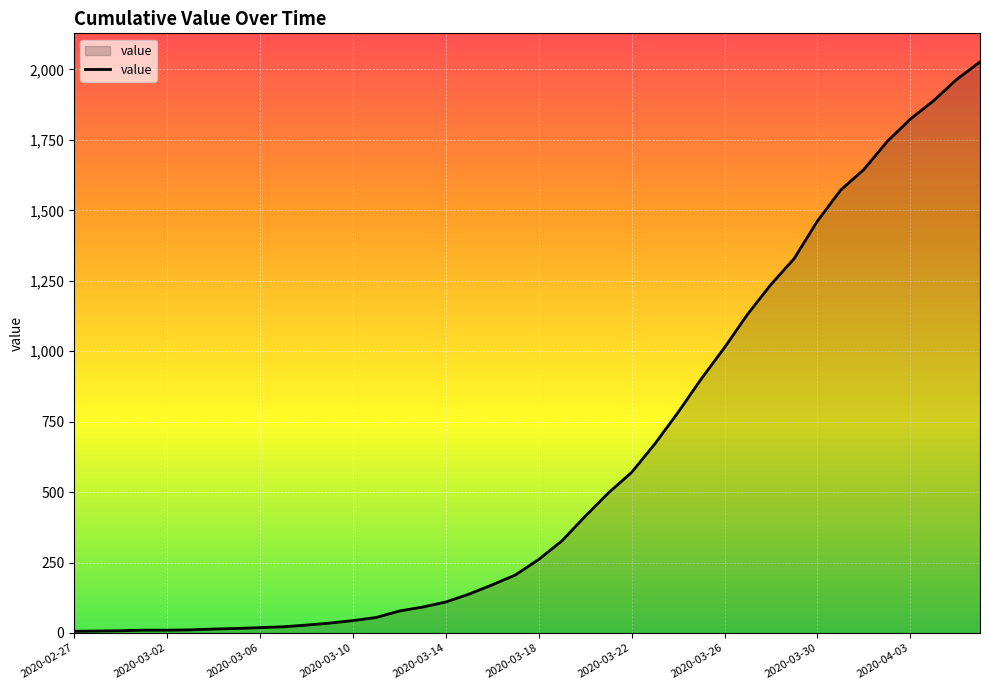

What is the maximum value shown in the chart?

2027